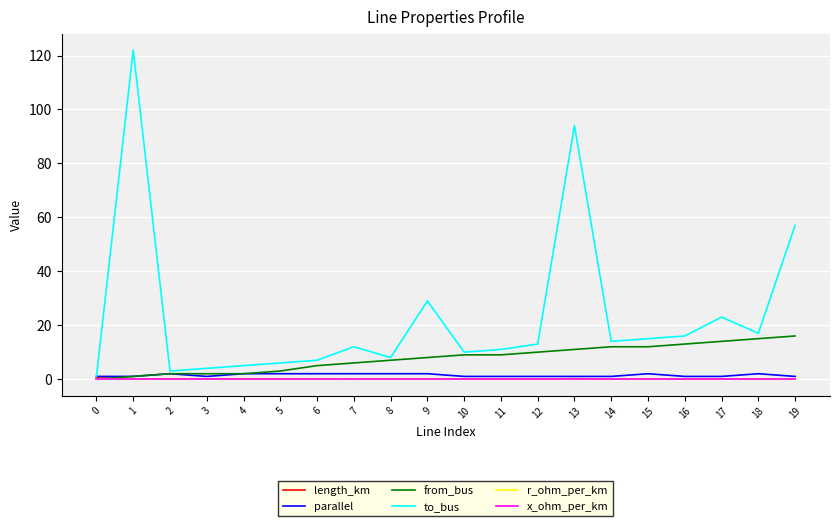

Between 2 and 6, which series saw the biggest shift?

to_bus